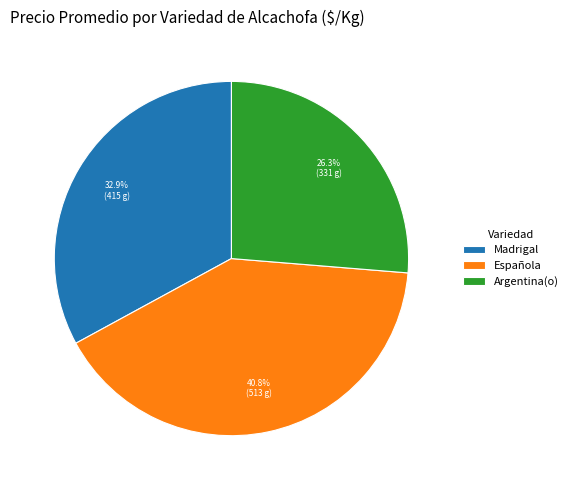

Which slice is the largest?

Española